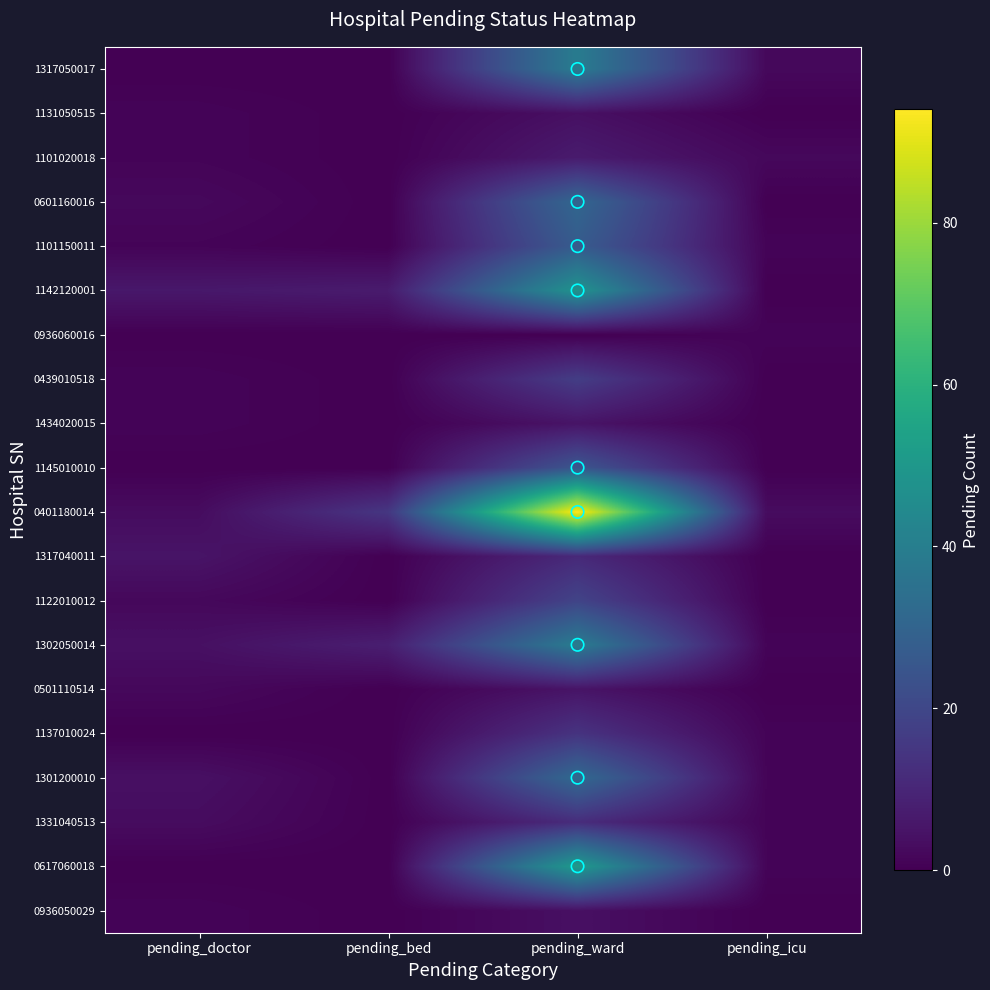

Reading right to left, transcribe all the data shown in this chart.

1317050017: pending_icu=2	pending_ward=39	pending_bed=0	pending_doctor=0
1131050515: pending_icu=0	pending_ward=4	pending_bed=0	pending_doctor=1
1101020018: pending_icu=2	pending_ward=7	pending_bed=0	pending_doctor=1
0601160016: pending_icu=0	pending_ward=31	pending_bed=0	pending_doctor=2
1101150011: pending_icu=1	pending_ward=27	pending_bed=0	pending_doctor=1
1142120001: pending_icu=0	pending_ward=48	pending_bed=7	pending_doctor=6
0936060016: pending_icu=1	pending_ward=0	pending_bed=0	pending_doctor=0
0439010518: pending_icu=0	pending_ward=17	pending_bed=0	pending_doctor=1
1434020015: pending_icu=0	pending_ward=5	pending_bed=0	pending_doctor=1
1145010010: pending_icu=0	pending_ward=25	pending_bed=0	pending_doctor=0
0401180014: pending_icu=3	pending_ward=94	pending_bed=15	pending_doctor=3
1317040011: pending_icu=0	pending_ward=11	pending_bed=0	pending_doctor=5
1122010012: pending_icu=0	pending_ward=19	pending_bed=0	pending_doctor=2
1302050014: pending_icu=1	pending_ward=39	pending_bed=8	pending_doctor=4
0501110514: pending_icu=0	pending_ward=5	pending_bed=0	pending_doctor=2
1137010024: pending_icu=1	pending_ward=14	pending_bed=0	pending_doctor=0
1301200010: pending_icu=1	pending_ward=32	pending_bed=0	pending_doctor=4
1331040513: pending_icu=1	pending_ward=12	pending_bed=0	pending_doctor=3
0617060018: pending_icu=1	pending_ward=51	pending_bed=0	pending_doctor=0
0936050029: pending_icu=0	pending_ward=4	pending_bed=0	pending_doctor=1